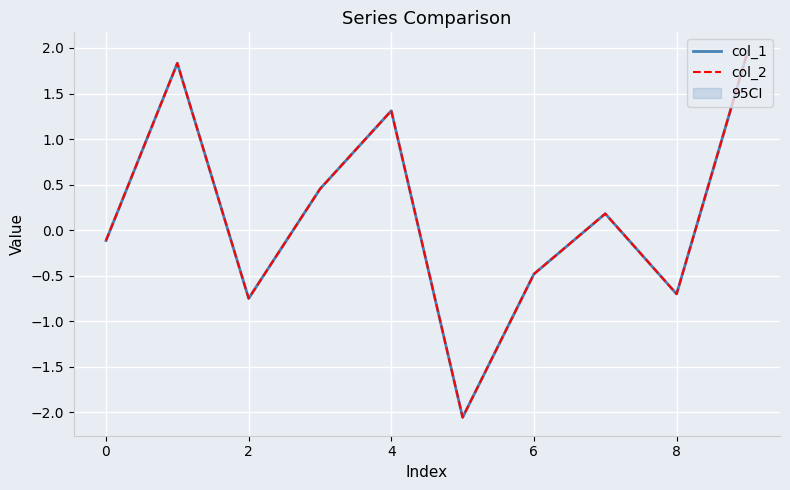

Reading left to right, list all the values displayed in this chart.

col_1: -0.1	1.8	-0.7	0.5	1.3	-2.1	-0.5	0.2	-0.7	2.0
col_2: -0.1	1.8	-0.7	0.5	1.3	-2.1	-0.5	0.2	-0.7	2.0